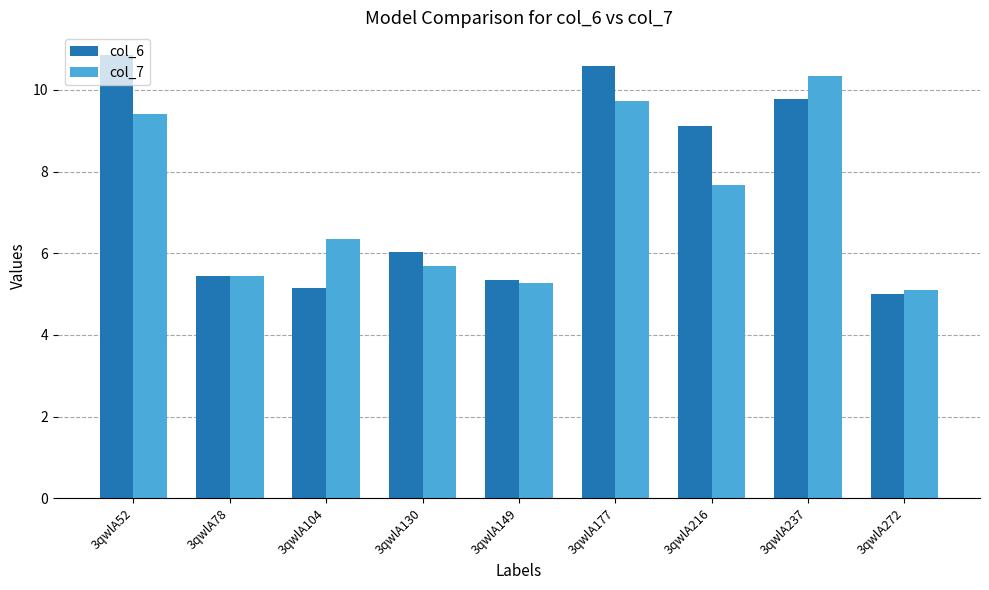

What is the minimum value for col_7?

5.1